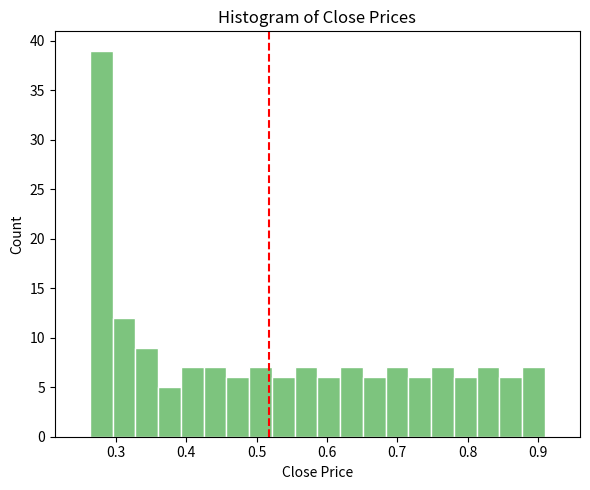

Around what value on the x-axis is the tallest bar? Give the approximate position of its centre, as read against the axis.

0.28